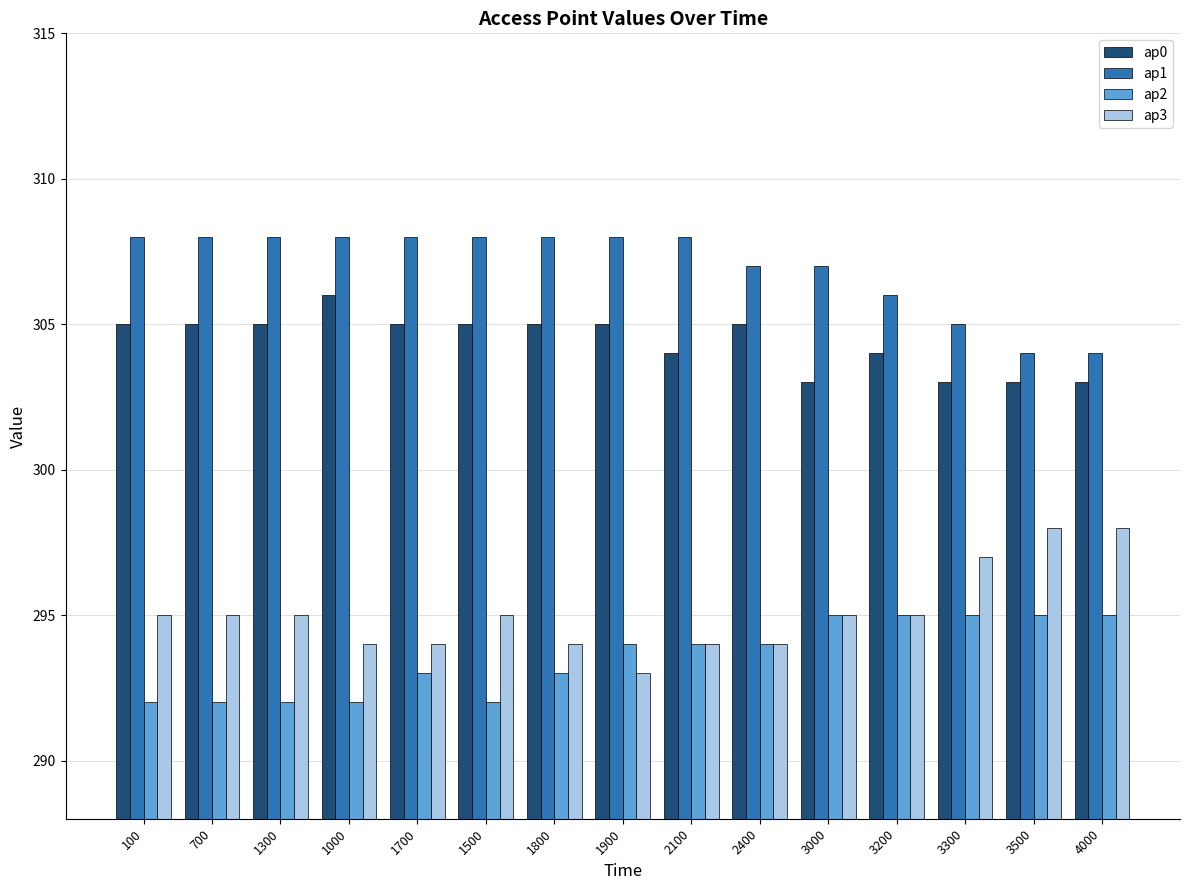

What is the difference between the maximum and second lowest values in the ap1 series?

4